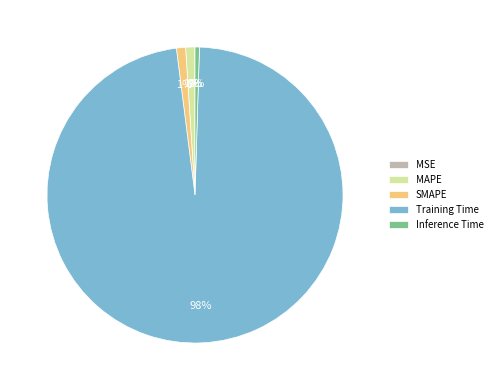

Which has a higher value, MAPE or Training Time?

Training Time